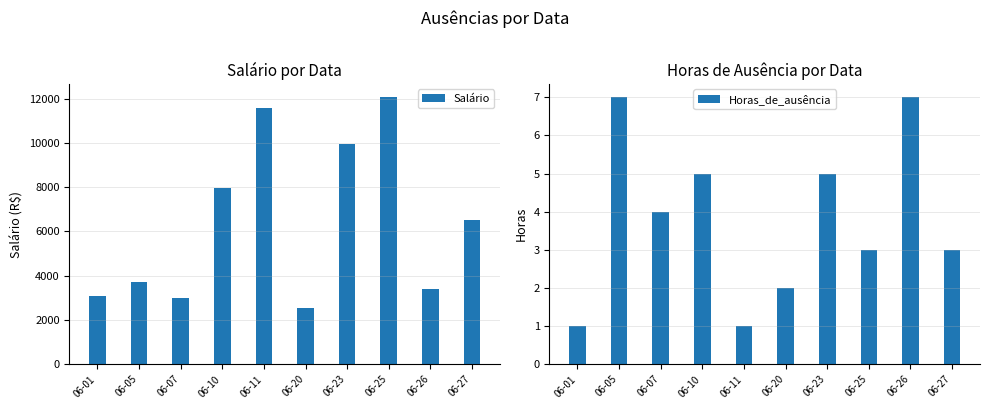

At how many categories does at least one series exceed 6191?

5